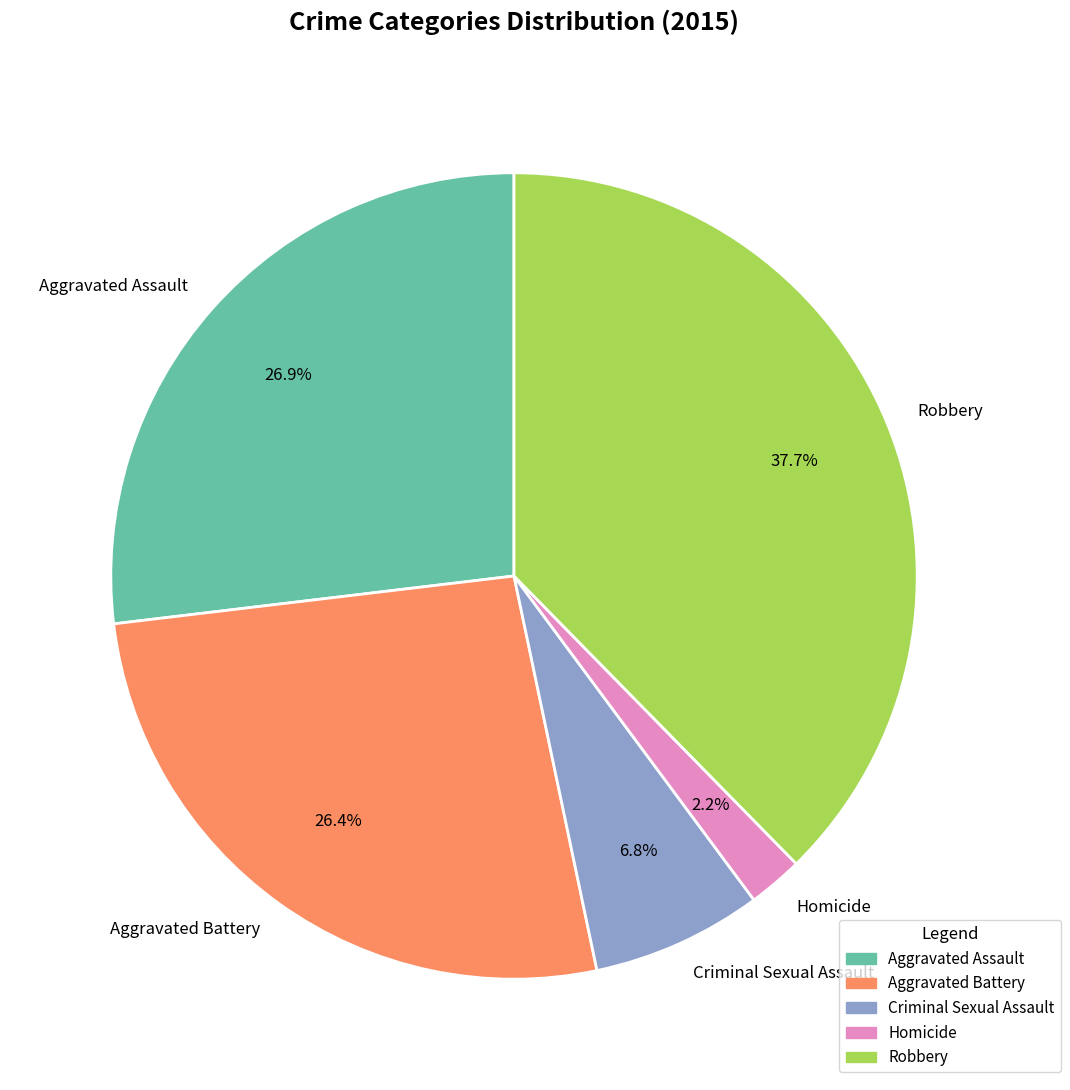

Which slice is the largest?

Robbery